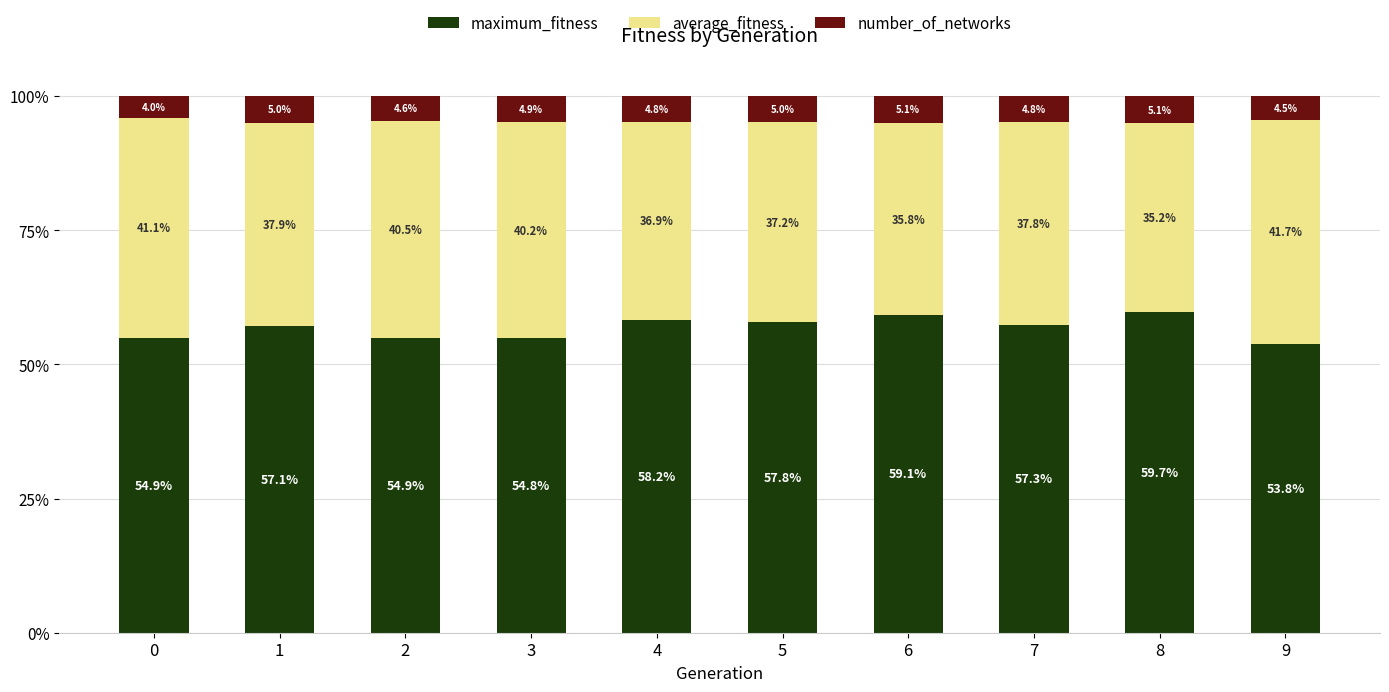

What is the difference between the second highest and second lowest values in the maximum_fitness series?

4.3